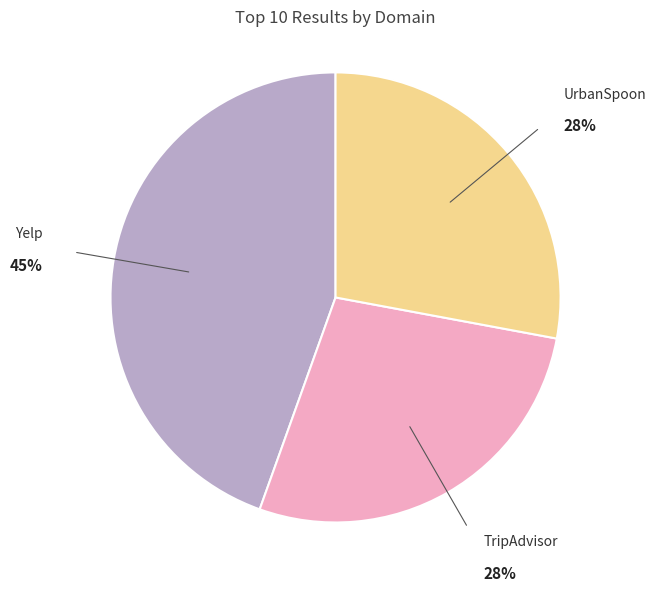

Is there any slice that represents more than half of the pie?

No